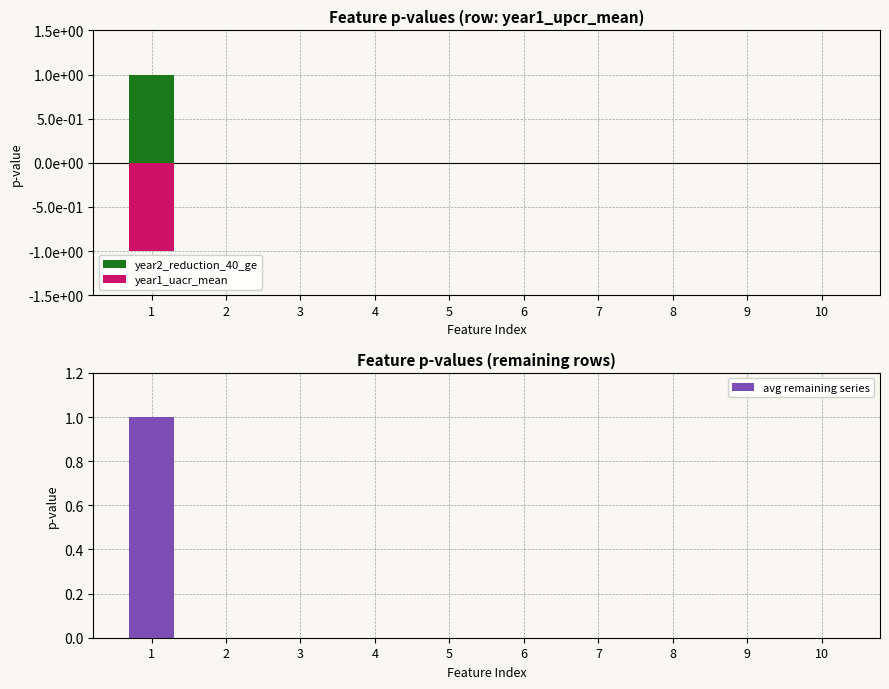

At which category is the sum across all series the highest?

1